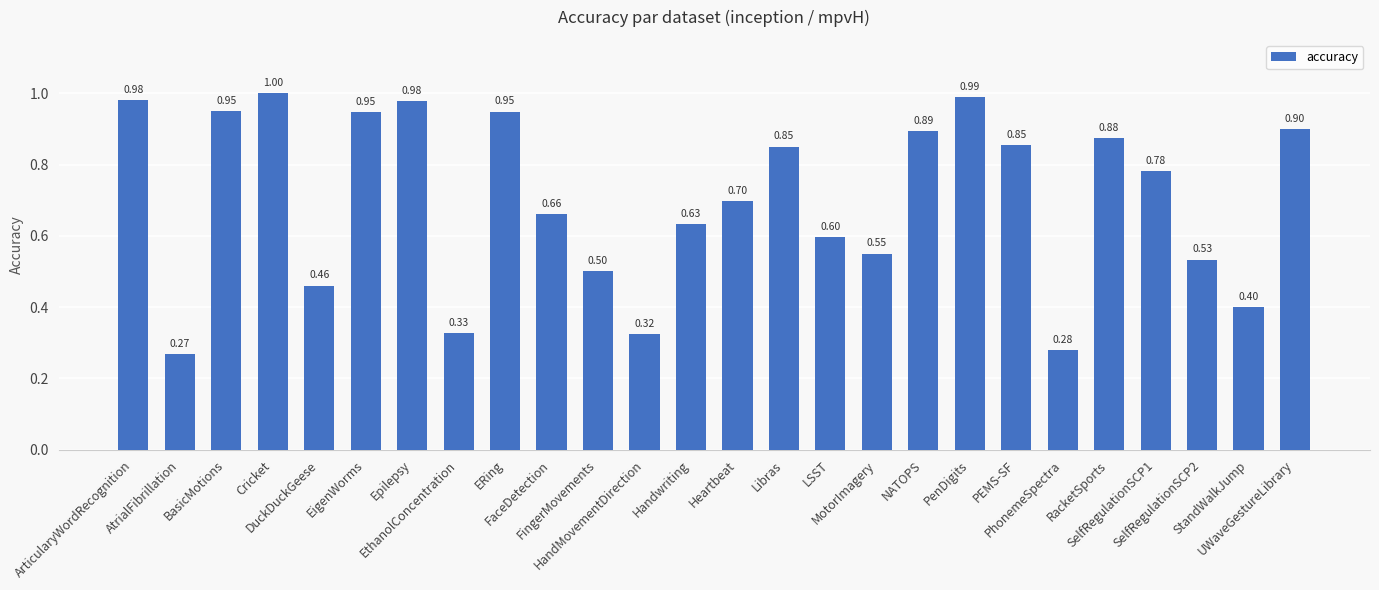

What is the change in value from Epilepsy to PhonemeSpectra?

-0.7